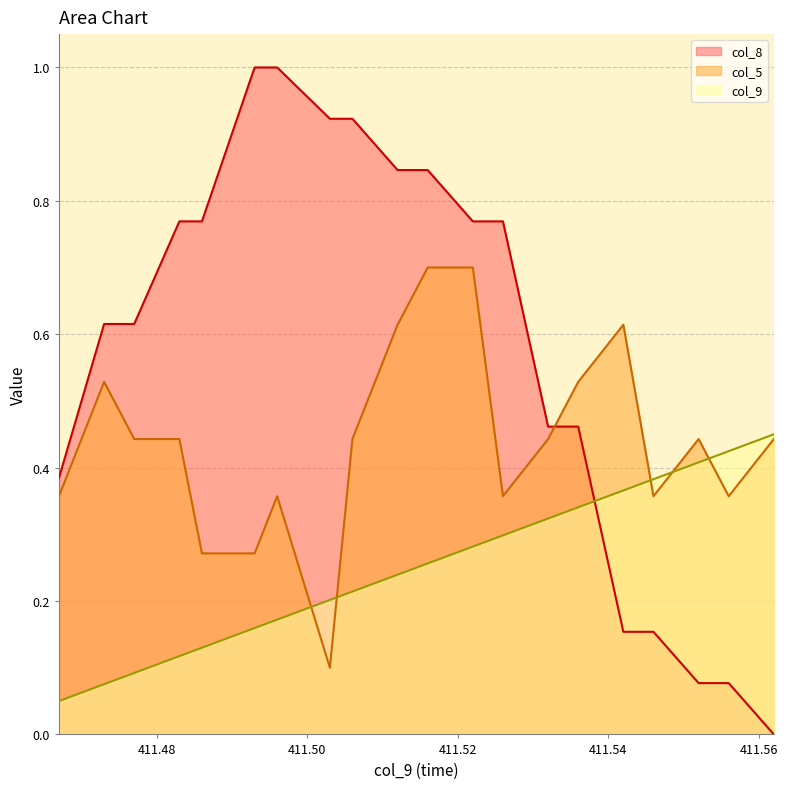

How many categories are shown in the chart?

20